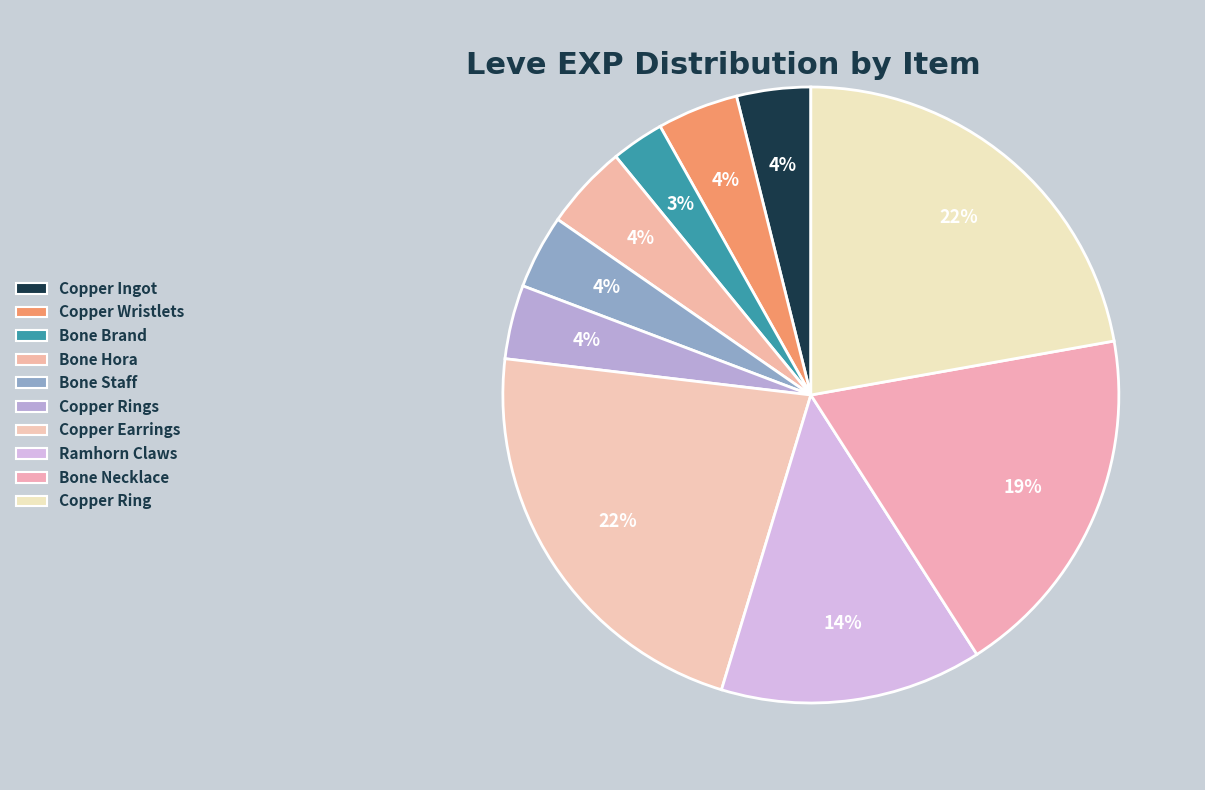

Is there a majority slice in this chart?

No